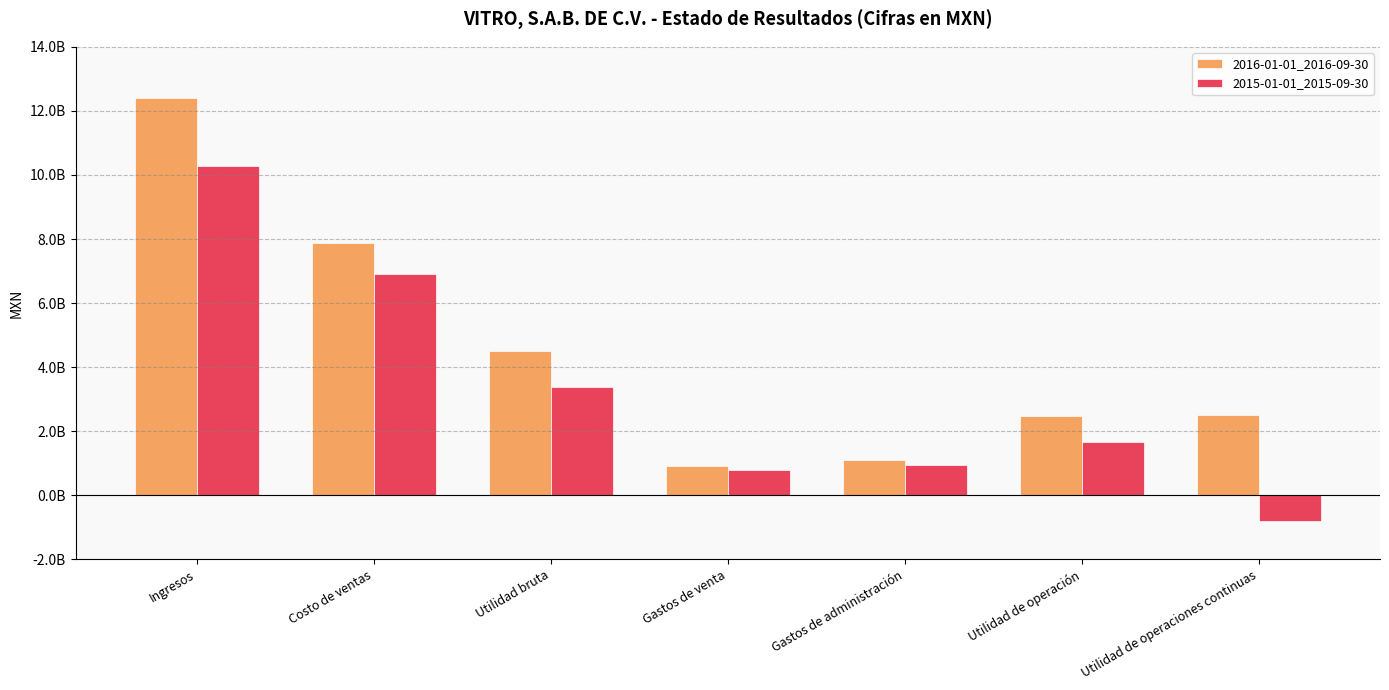

Reading left to right, extract all data points from this chart.

2016-01-01_2016-09-30: Ingresos=12395220000	Costo de ventas=7884536000	Utilidad bruta=4510684000	Gastos de venta=917611000	Gastos de administración=1087529000	Utilidad de operación=2484209000	Utilidad de operaciones continuas=2515847000
2015-01-01_2015-09-30: Ingresos=10285441000	Costo de ventas=6901455000	Utilidad bruta=3383986000	Gastos de venta=795982000	Gastos de administración=937744000	Utilidad de operación=1675748000	Utilidad de operaciones continuas=-814822000